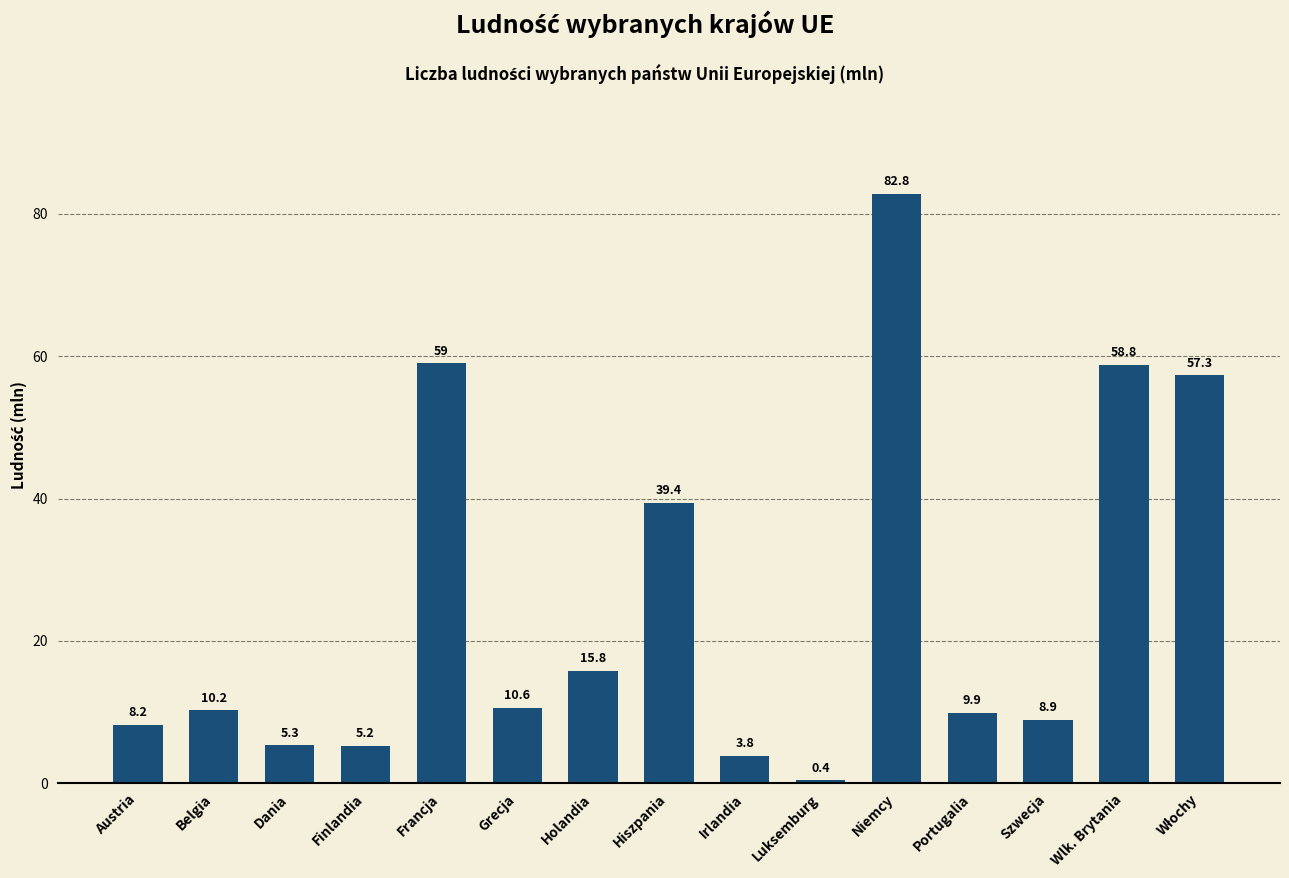

What is the value of the 12th bar from the left?

9.9